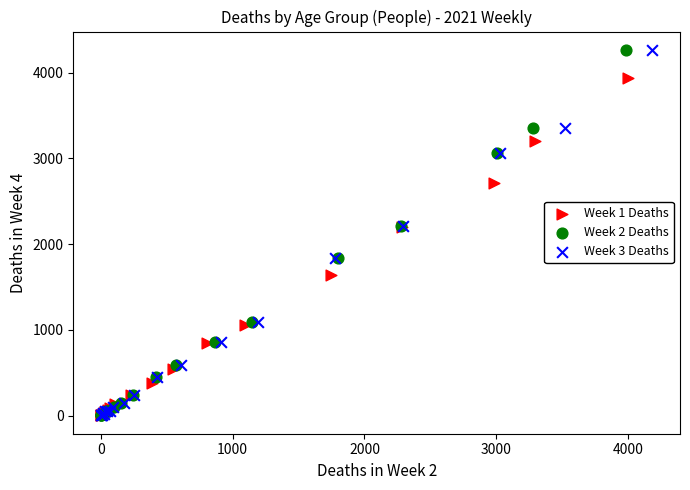

What are all the series names shown in the legend?

Week 1 Deaths, Week 2 Deaths, Week 3 Deaths